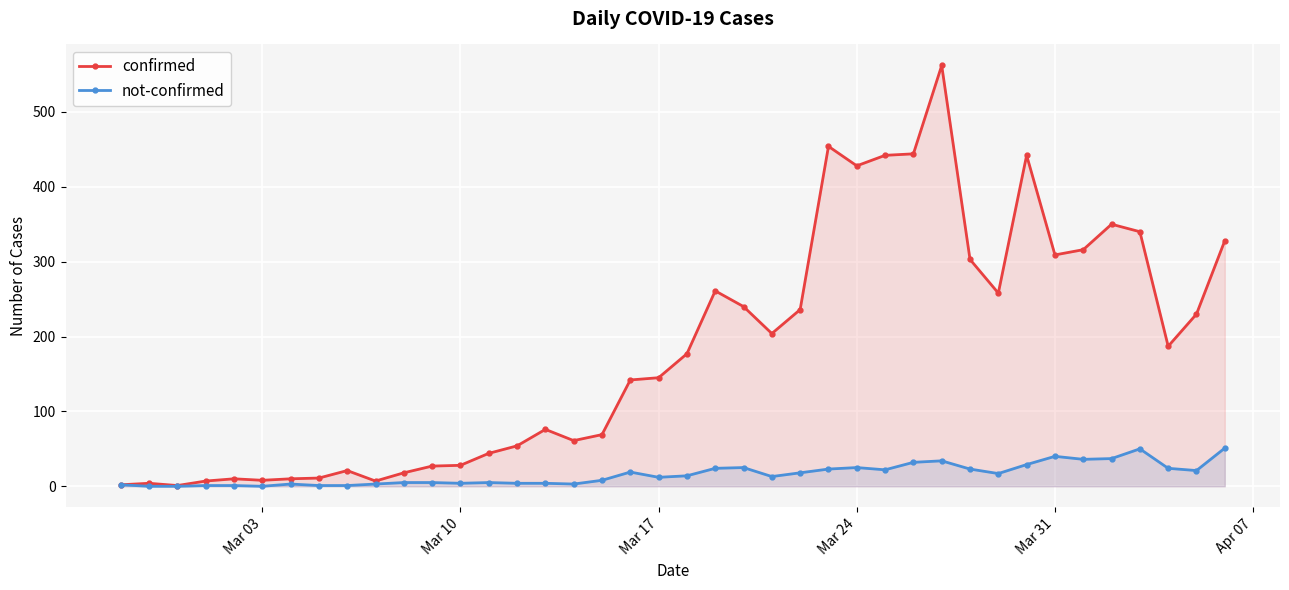

Rank the series by their maximum value, from lowest to highest.

not-confirmed, confirmed